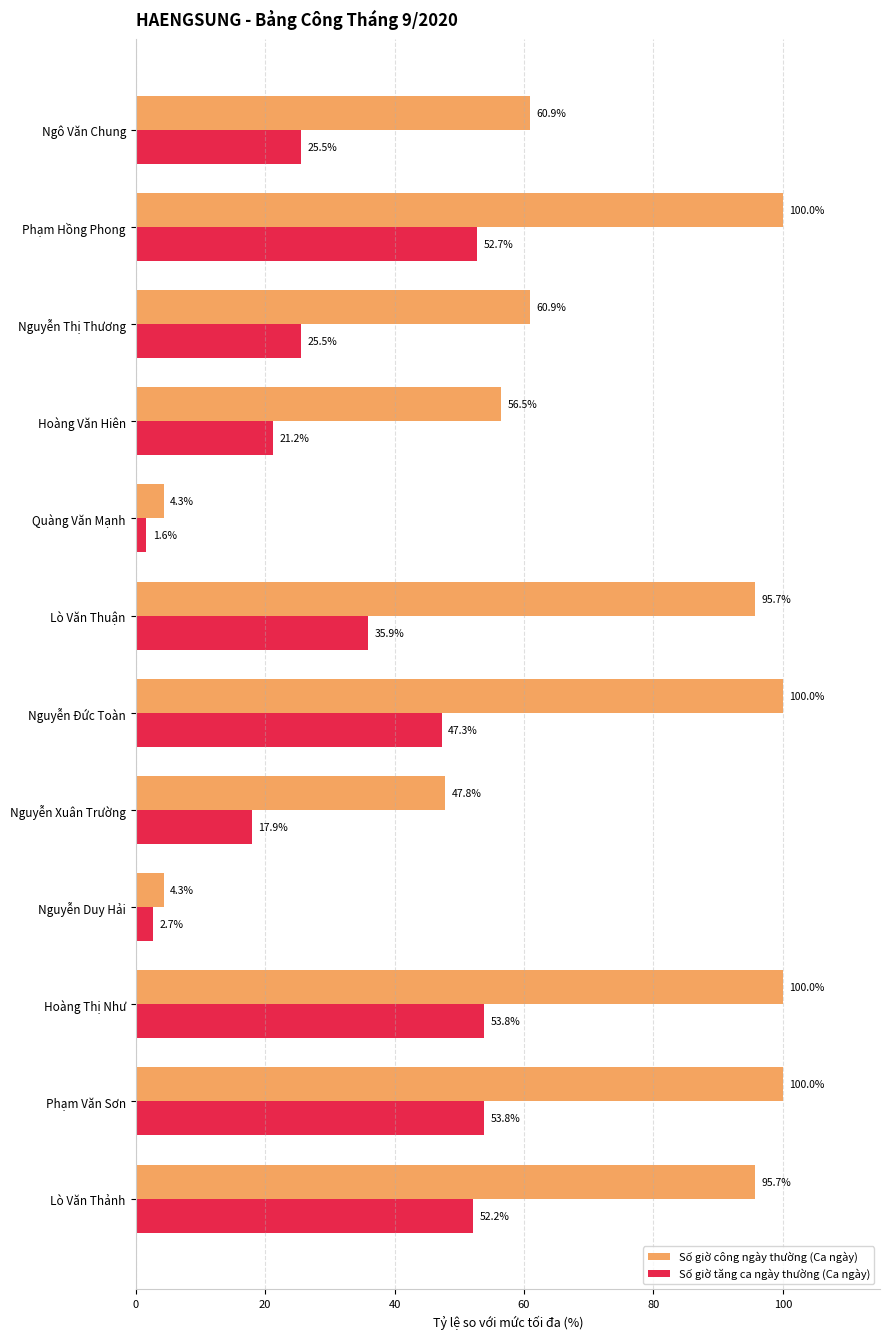

At how many categories does at least one series exceed 32?

10